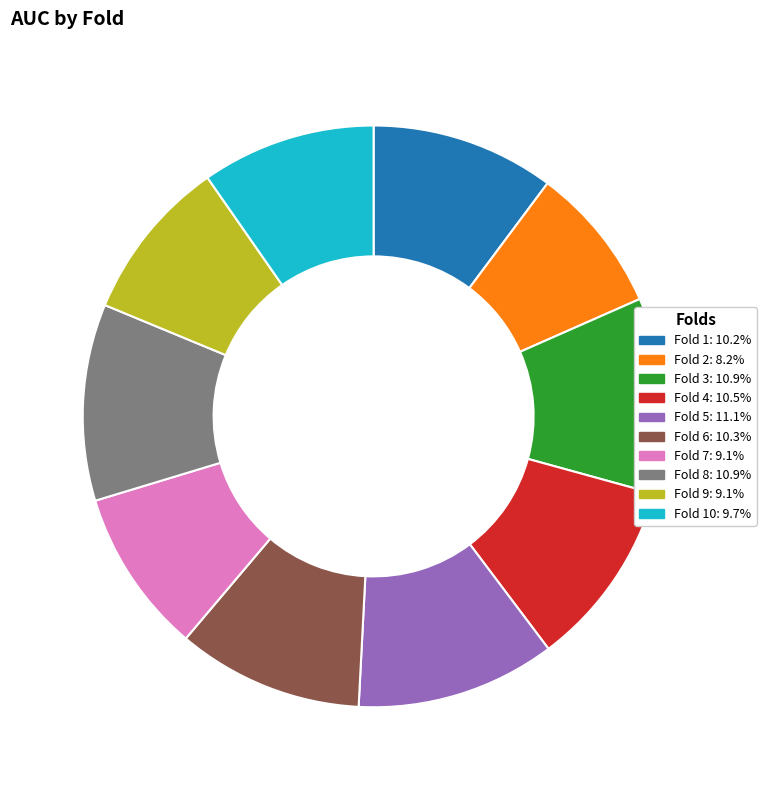

Does any single category account for the majority?

No